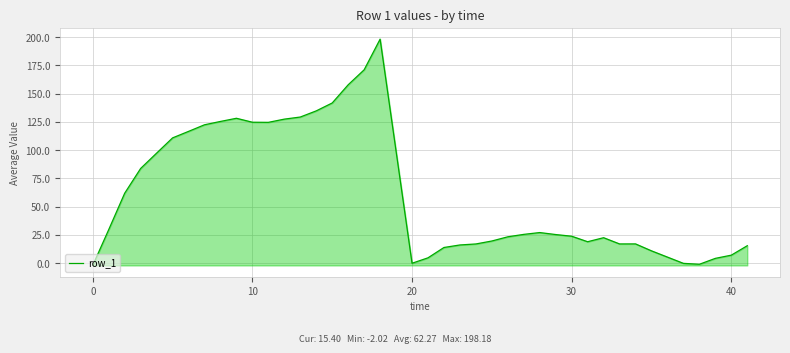

What is the greatest value displayed?

198.2